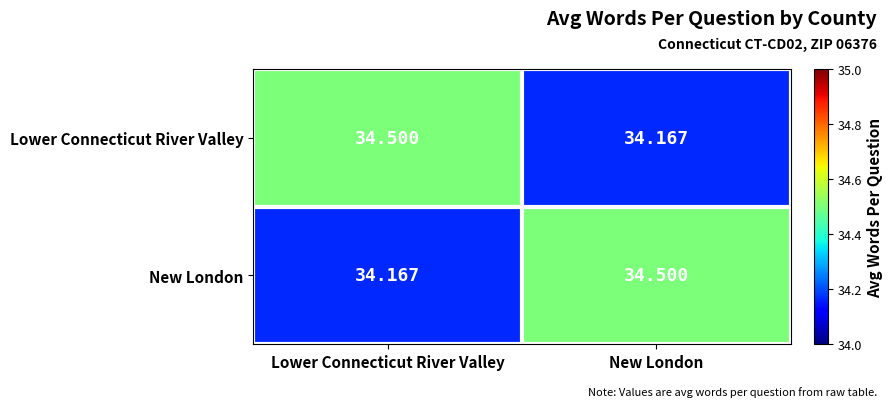

Is the value of New London at Lower Connecticut River Valley greater than the value of Lower Connecticut River Valley at Lower Connecticut River Valley?

No